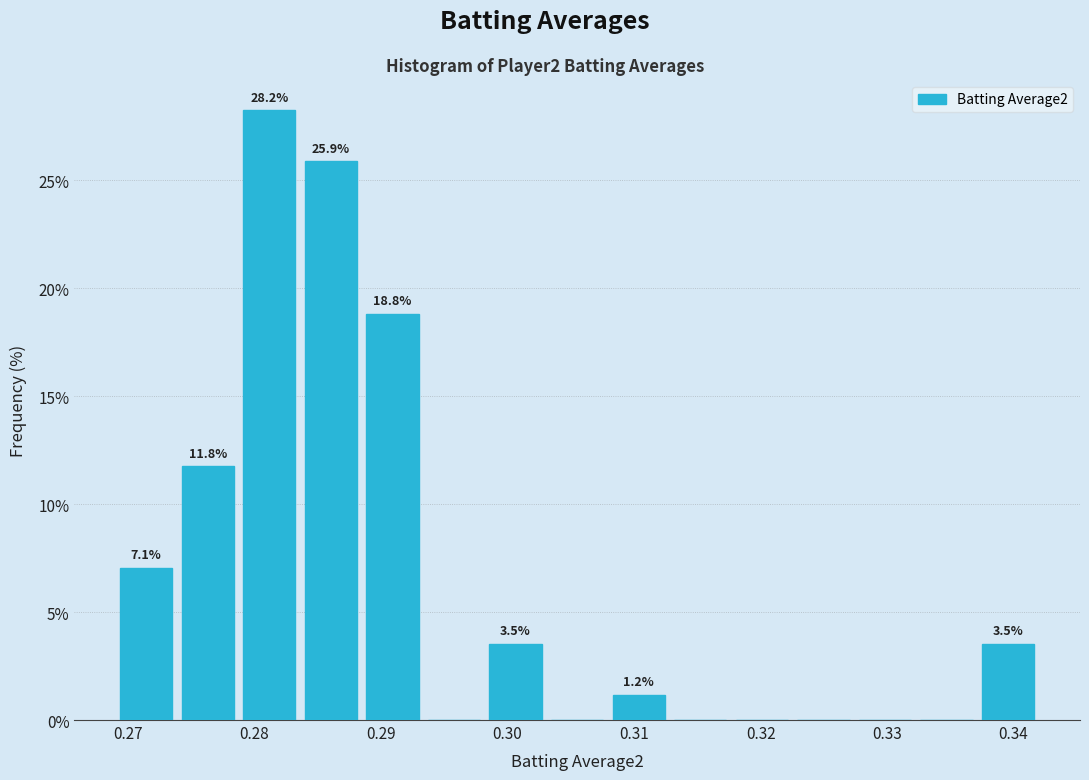

Which range on the x-axis has the tallest bar?

0.279 to 0.284